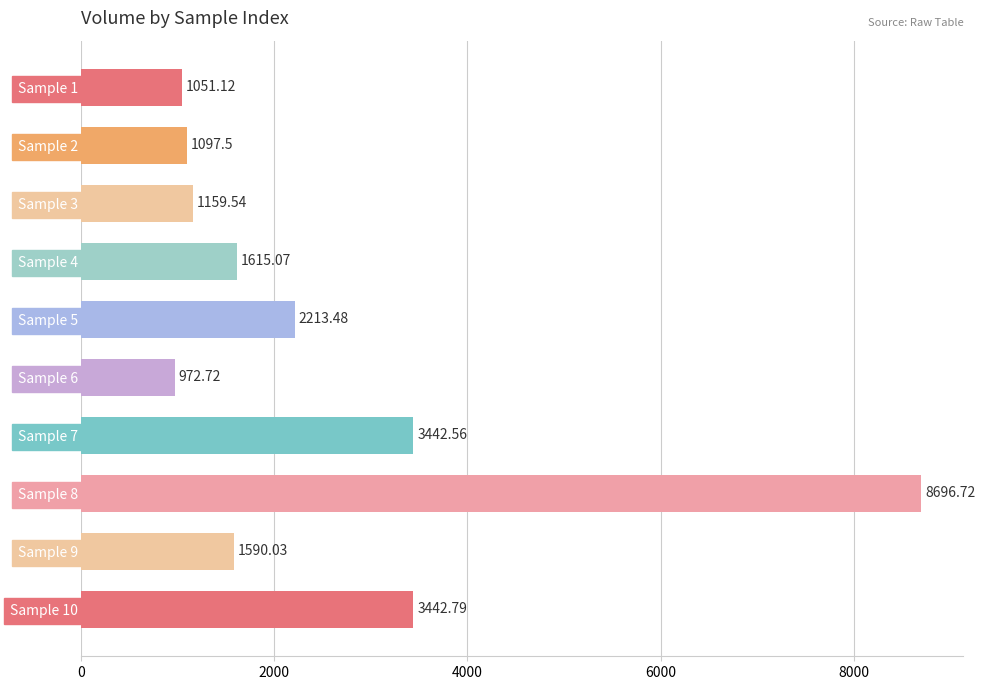

What is the smallest value displayed?

972.7